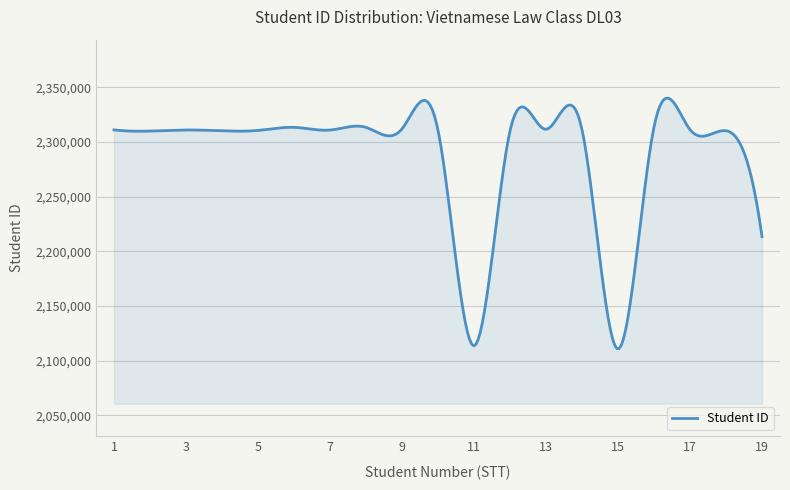

What is the difference between the maximum and minimum values?

229423.2